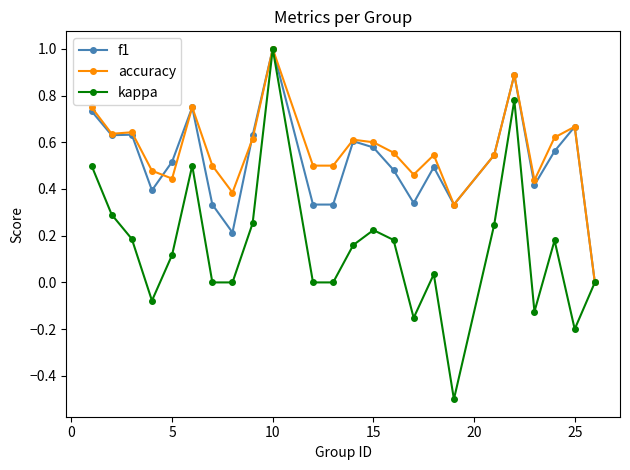

True or false: f1 and accuracy cross at least once.

True